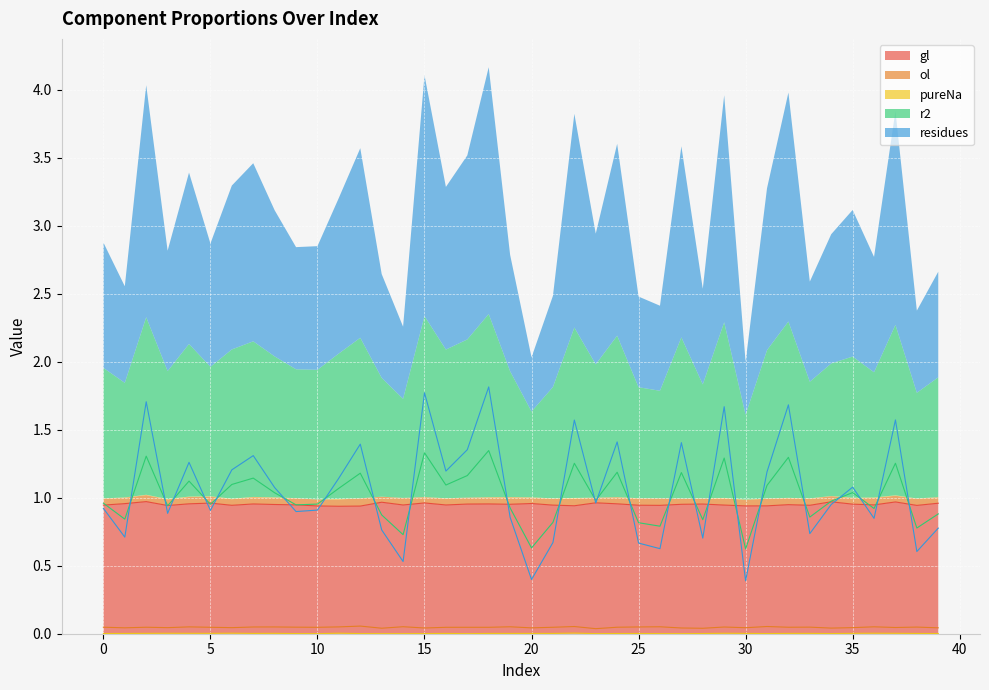

The value of r2 at 7 is 0.3. True or false?

False